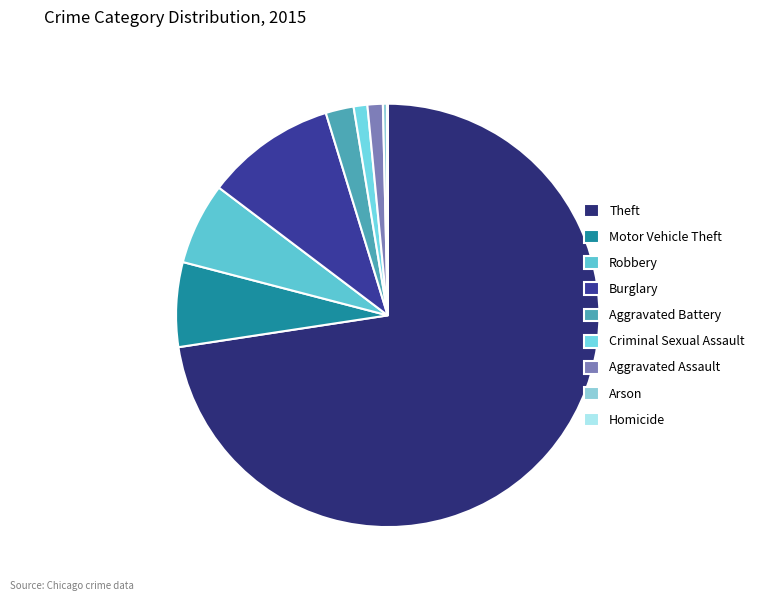

Which slice represents more than half of the pie?

Theft